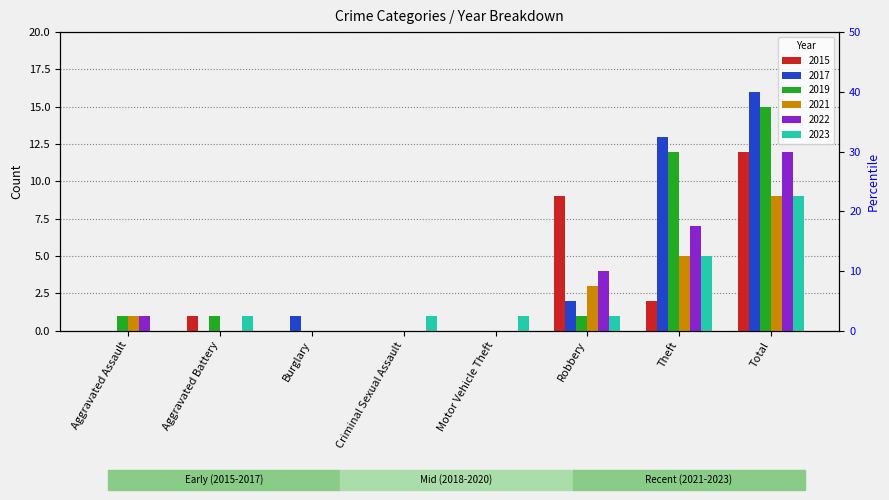

What position from the left is Criminal Sexual Assault?

4